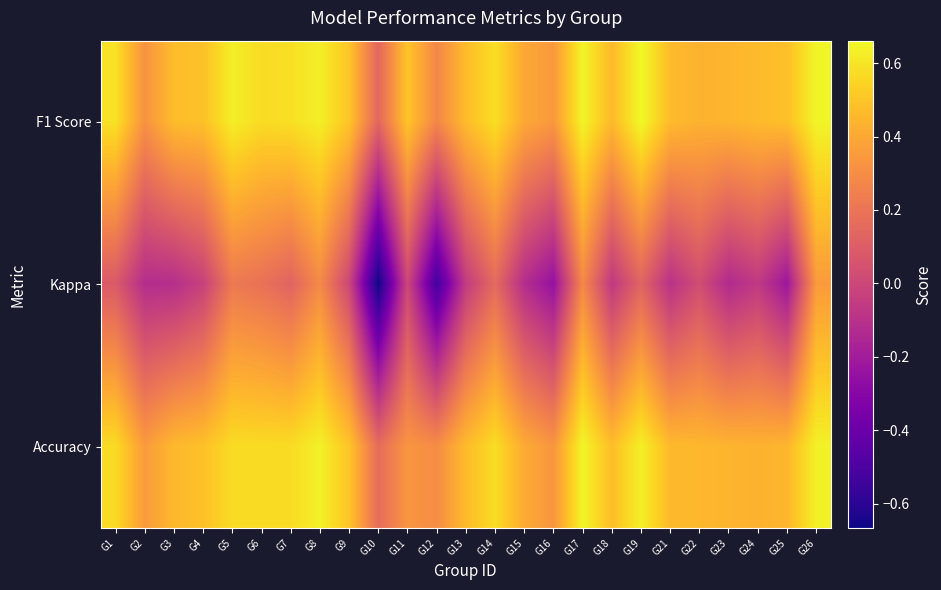

Reading left to right, list all the values displayed in this chart.

F1 Score: G1=0.6	G2=0.3	G3=0.5	G4=0.5	G5=0.6	G6=0.6	G7=0.6	G8=0.6	G9=0.5	G10=0.1	G11=0.5	G12=0.3	G13=0.5	G14=0.6	G15=0.4	G16=0.3	G17=0.6	G18=0.5	G19=0.7	G21=0.5	G22=0.4	G23=0.4	G24=0.5	G25=0.5	G26=0.6
Kappa: G1=0.1	G2=-0.1	G3=-0.1	G4=-0.0	G5=0.2	G6=0.2	G7=0.1	G8=0.3	G9=0.0	G10=-0.7	G11=0.0	G12=-0.5	G13=-0.1	G14=0.2	G15=-0.1	G16=-0.2	G17=0.3	G18=-0.1	G19=0.1	G21=-0.1	G22=0.0	G23=-0.1	G24=-0.1	G25=-0.2	G26=0.4
Accuracy: G1=0.6	G2=0.4	G3=0.5	G4=0.5	G5=0.6	G6=0.6	G7=0.6	G8=0.6	G9=0.5	G10=0.2	G11=0.3	G12=0.3	G13=0.5	G14=0.6	G15=0.4	G16=0.3	G17=0.7	G18=0.5	G19=0.6	G21=0.5	G22=0.5	G23=0.4	G24=0.4	G25=0.5	G26=0.6